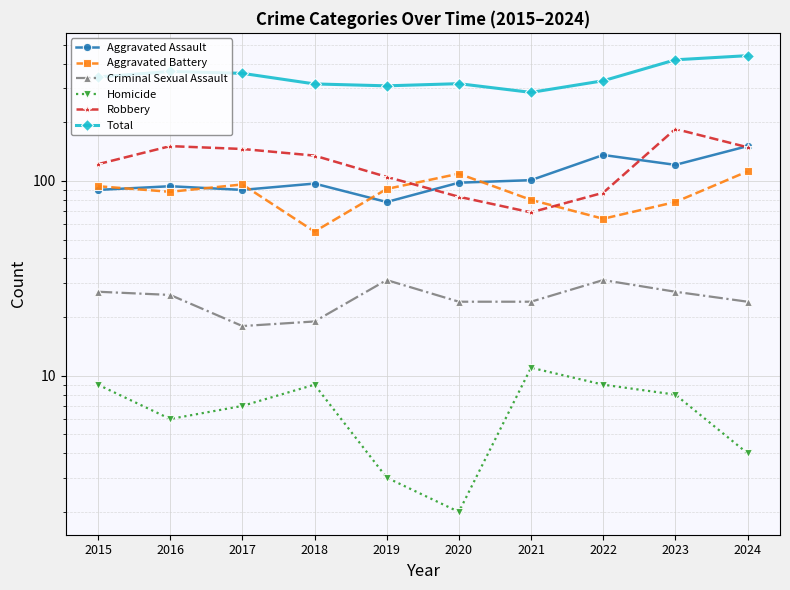

What is the approximate value of Criminal Sexual Assault at 2024, to the nearest 10?

20